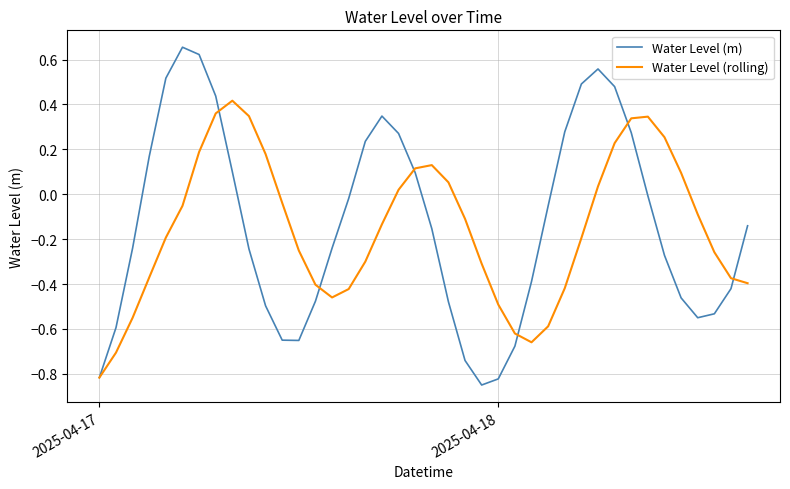

Which series has the widest spread of values?

Water Level (m)